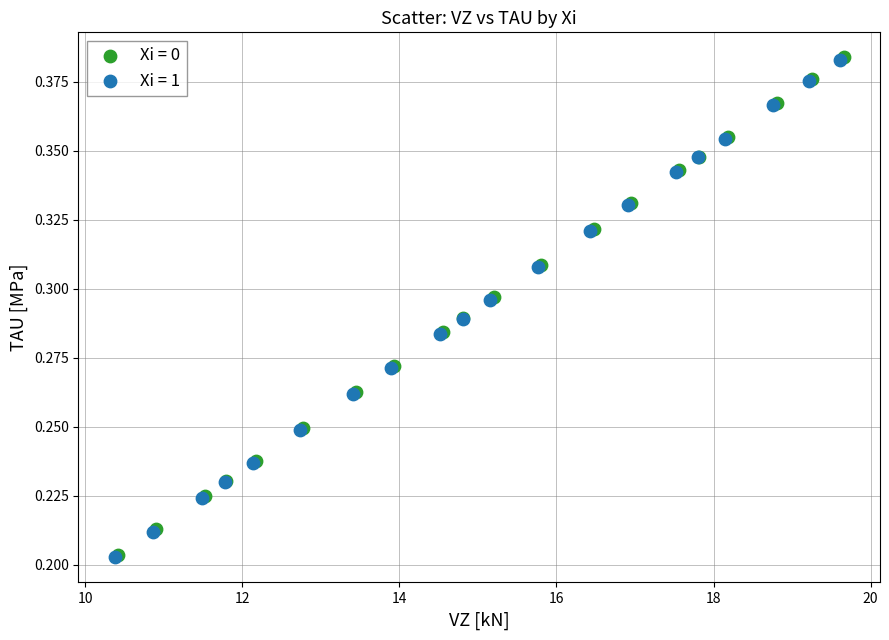

What are all the series names shown in the legend?

Xi = 0, Xi = 1